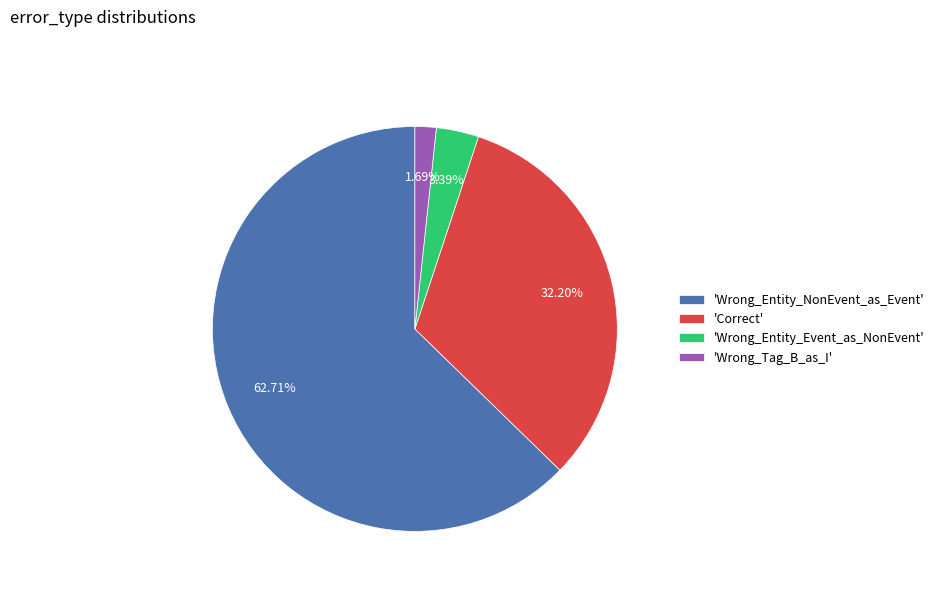

Rank the categories by value from lowest to highest.

'Wrong_Tag_B_as_I', 'Wrong_Entity_Event_as_NonEvent', 'Correct', 'Wrong_Entity_NonEvent_as_Event'